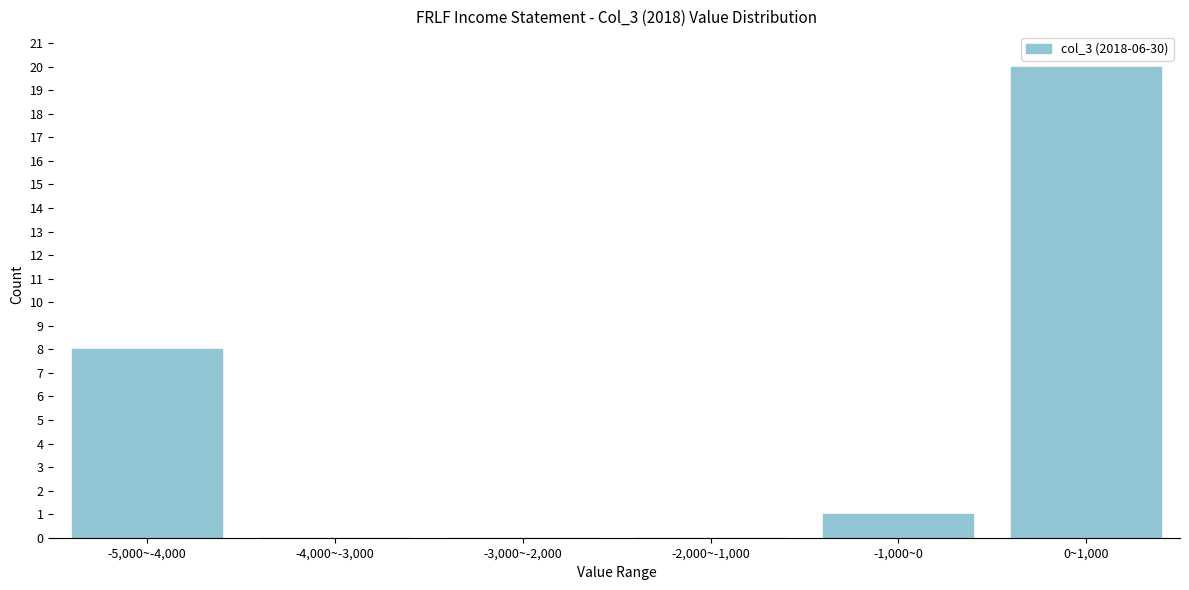

Reading left to right, what are all the values shown in this chart?

-5,000~-4,000=8	-4,000~-3,000=0	-3,000~-2,000=0	-2,000~-1,000=0	-1,000~0=1	0~1,000=20